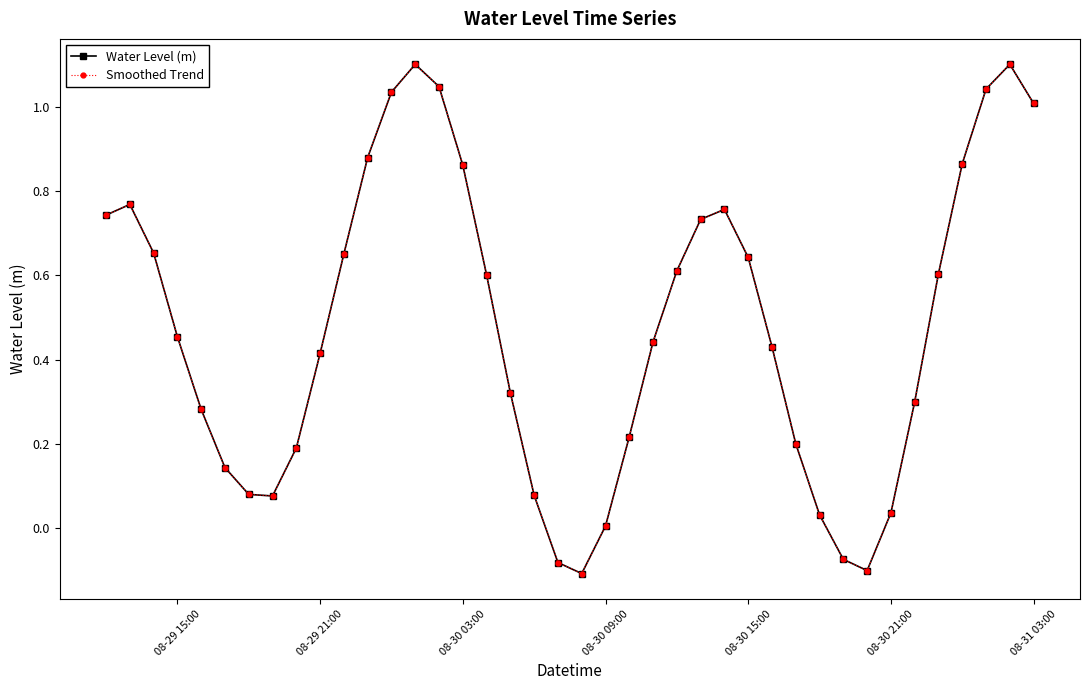

Is this an area chart (filled region under the line)?

No